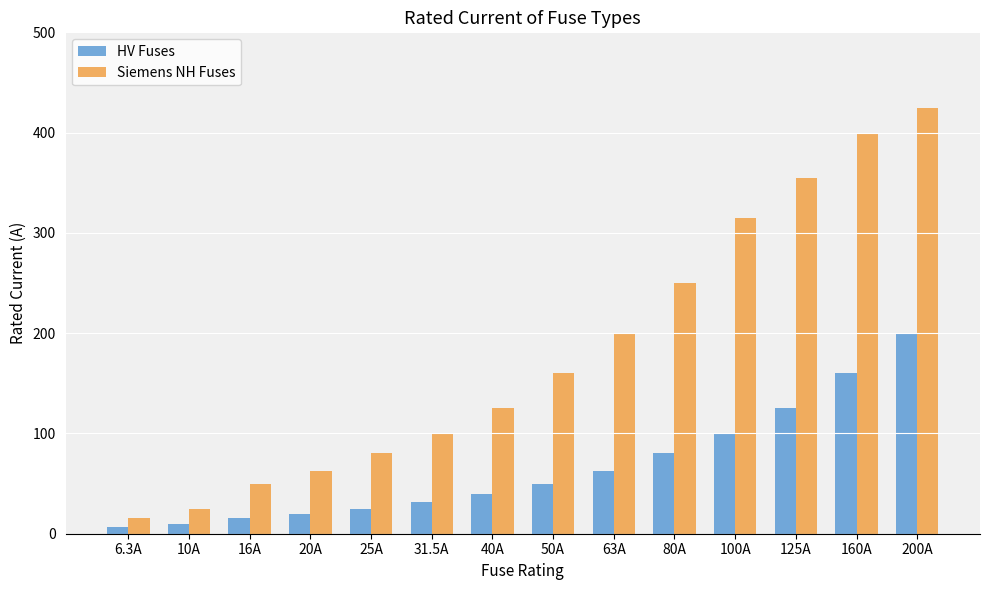

How many bars are there in total?

28